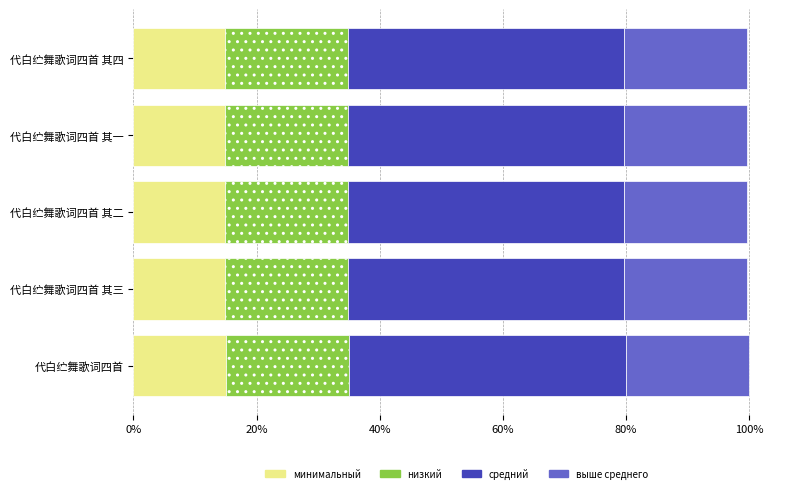

What are all the series names shown in the legend?

минимальный, низкий, средний, выше среднего